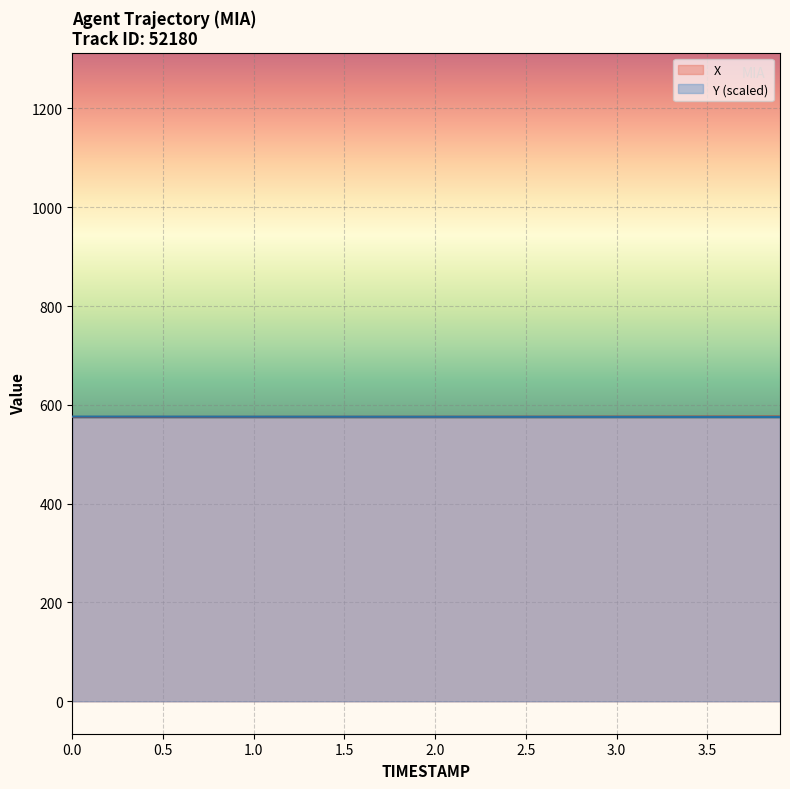

Which series has the largest total across all categories?

Y